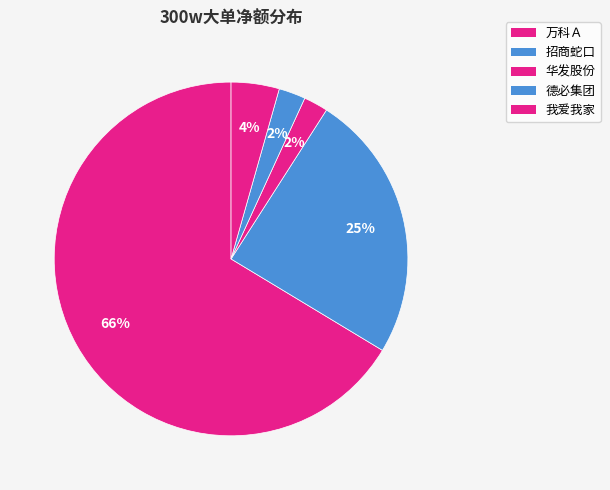

Count the number of slices in the pie.

5